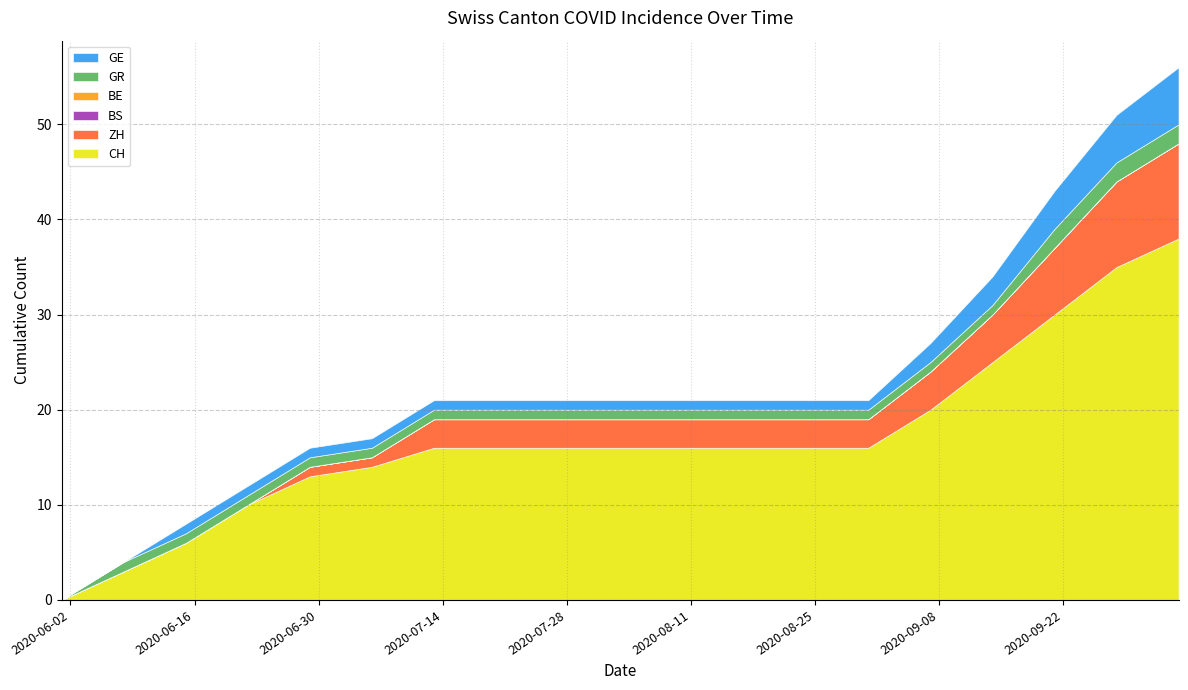

True or false: BE has more than 1 interior local peaks.

False